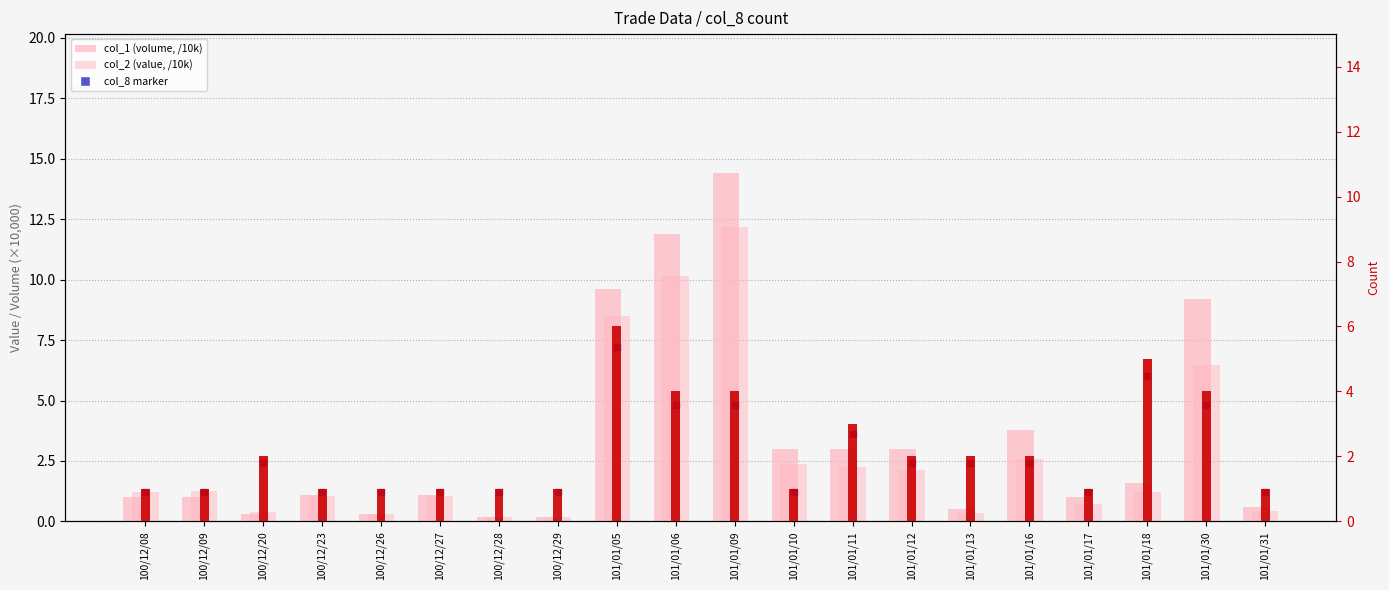

What is the total value across all series at 100/12/08?

3.2